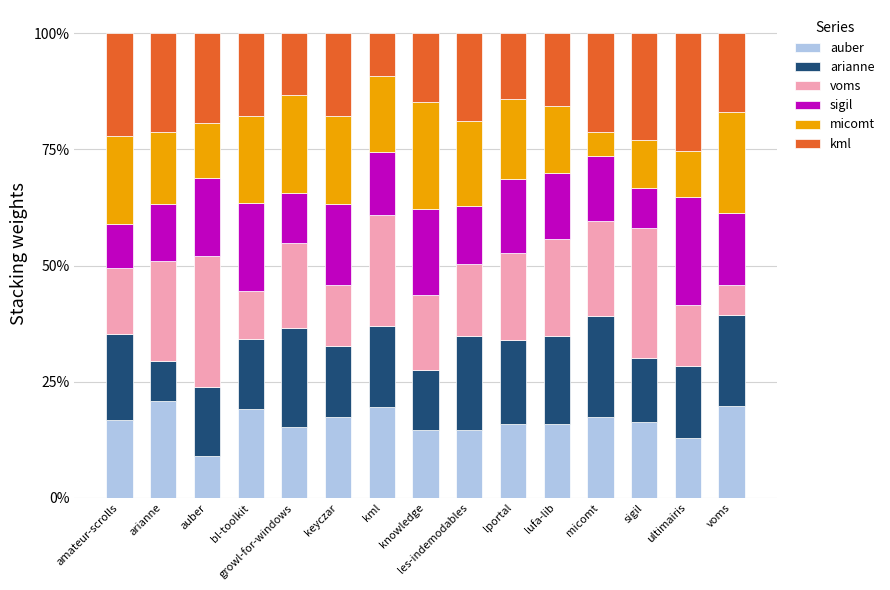

Are the bars grouped side by side (vs. stacked)?

No